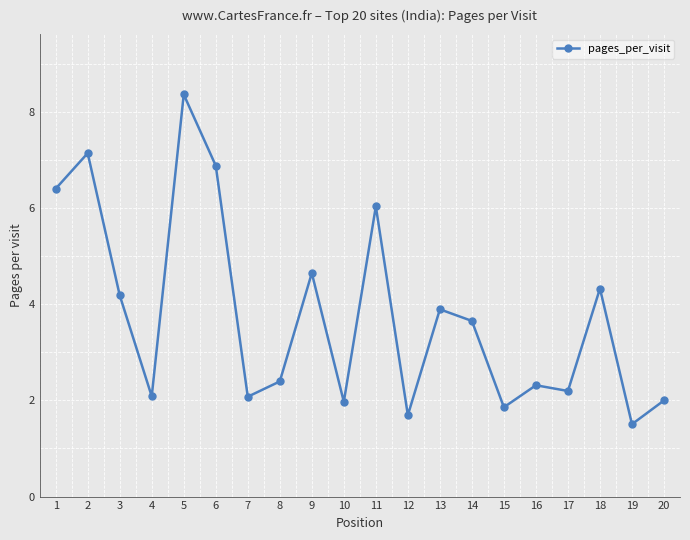

True or false: the data shows 2.1 at 7.

True